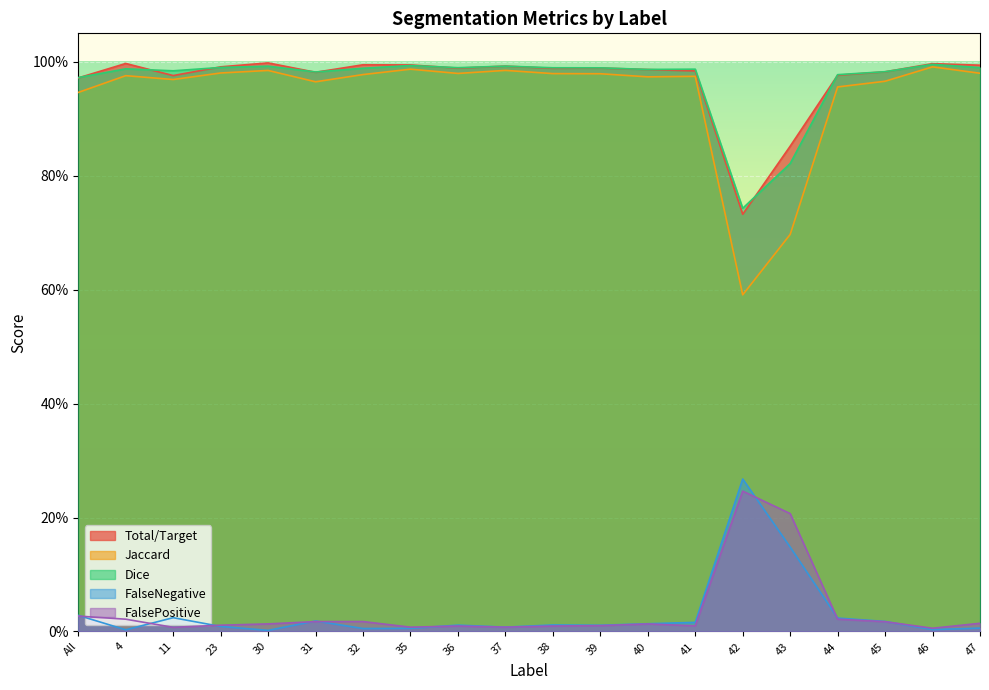

Which has a higher value, 30 or 38?

30